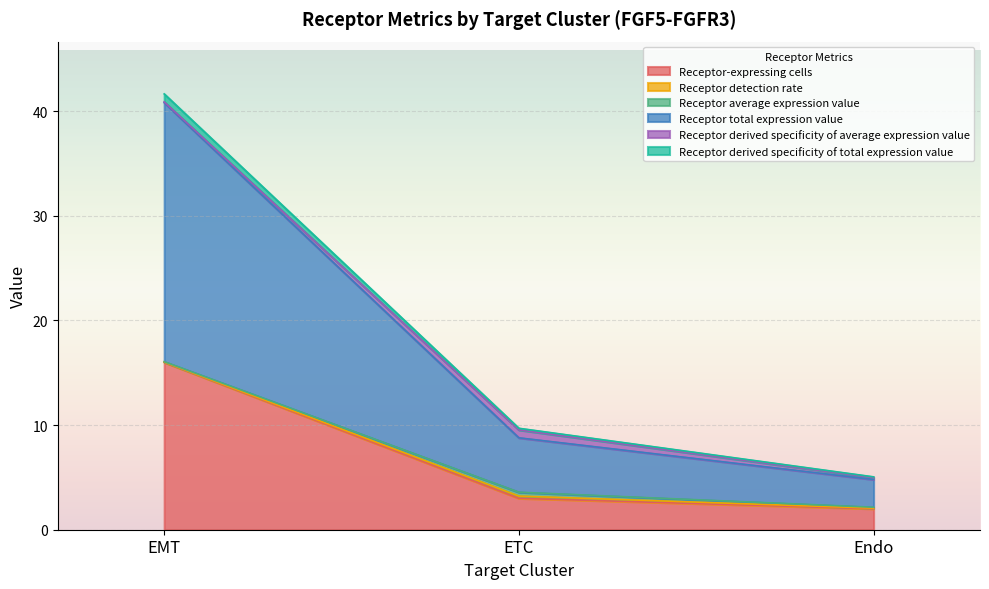

The value of Receptor-expressing cells at EMT is 16.0. True or false?

True